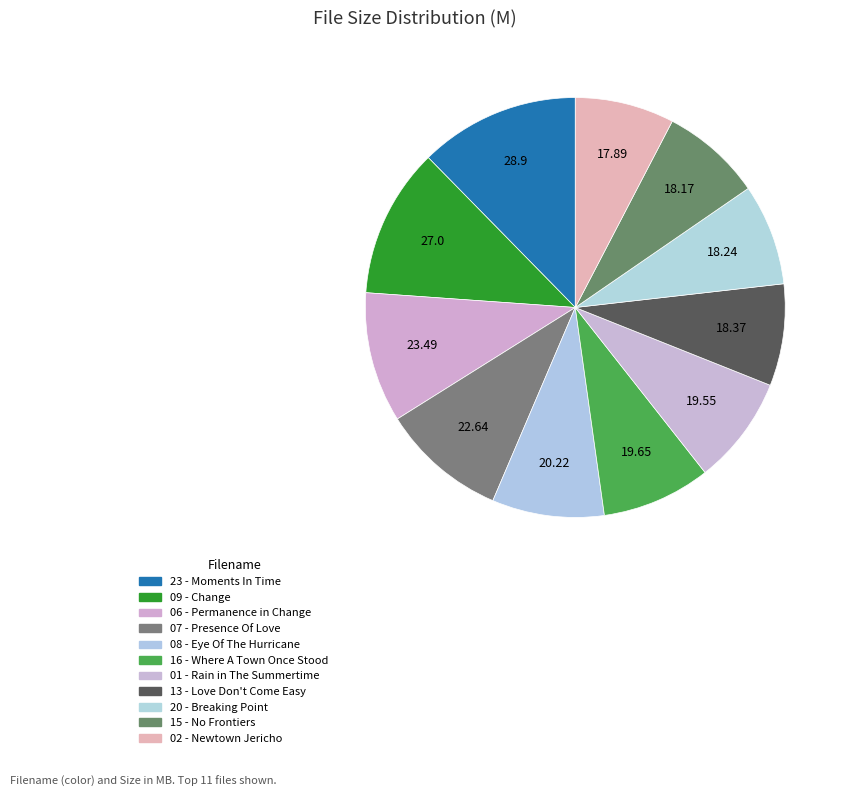

Count the number of slices in the pie.

11